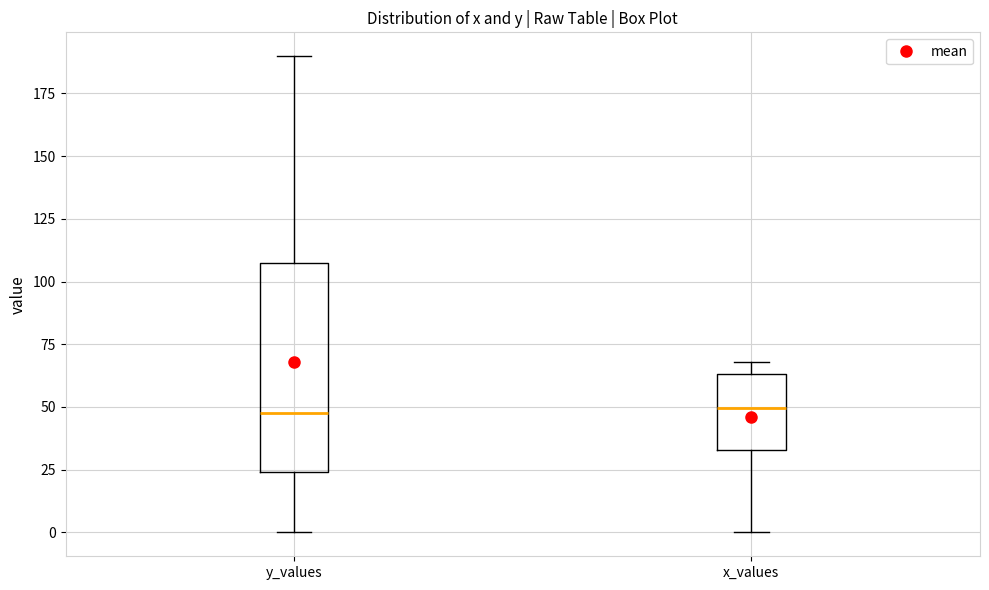

Where is the upper edge of the box for y_values on the y-axis? The values are not printed on the chart, so give them approximately, as read against the axis.

110